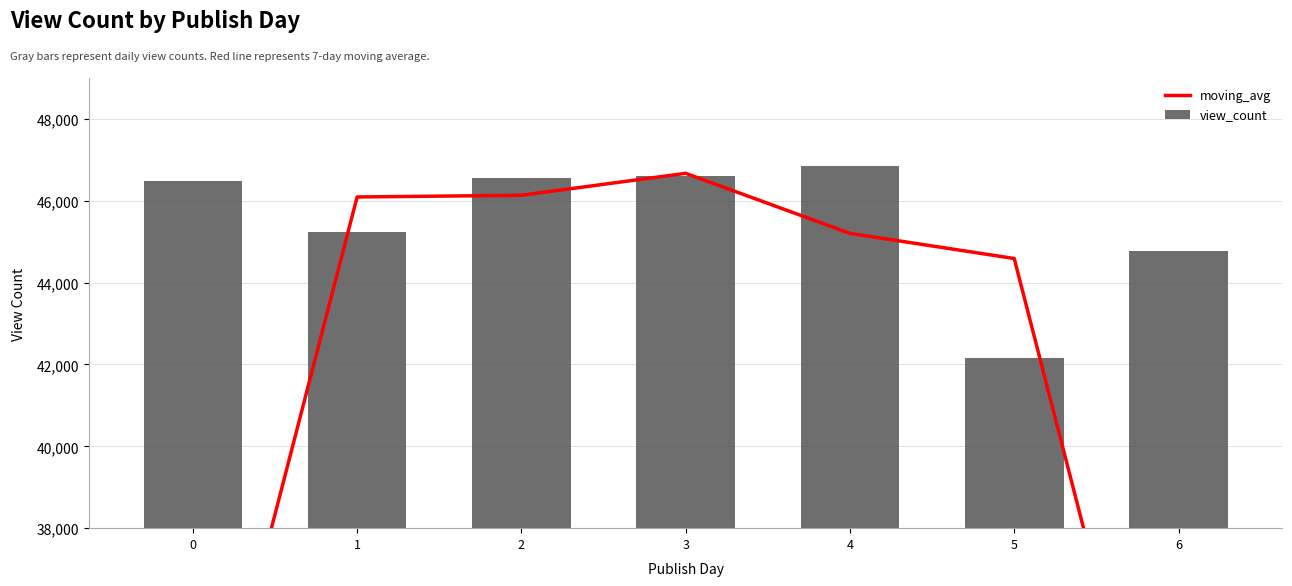

List the labels in order of moving_avg value, largest first.

3, 2, 1, 4, 5, 0, 6